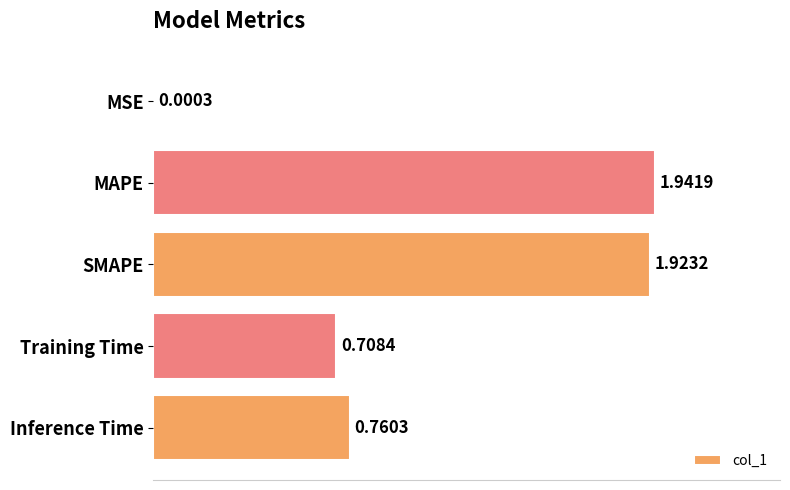

What is the change in value from Training Time to Inference Time?

+0.1